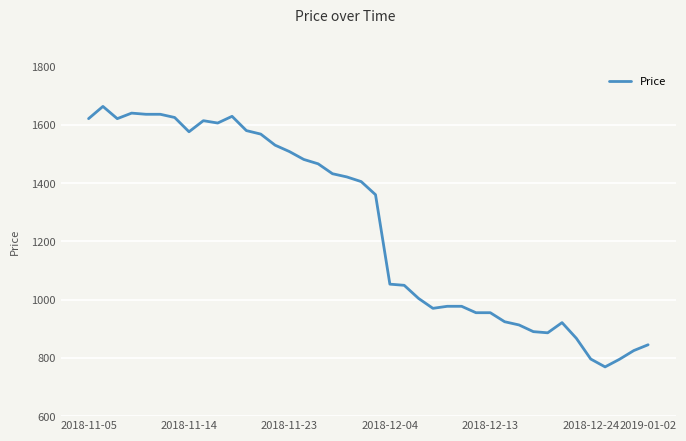

What is the minimum value shown in the chart?

769